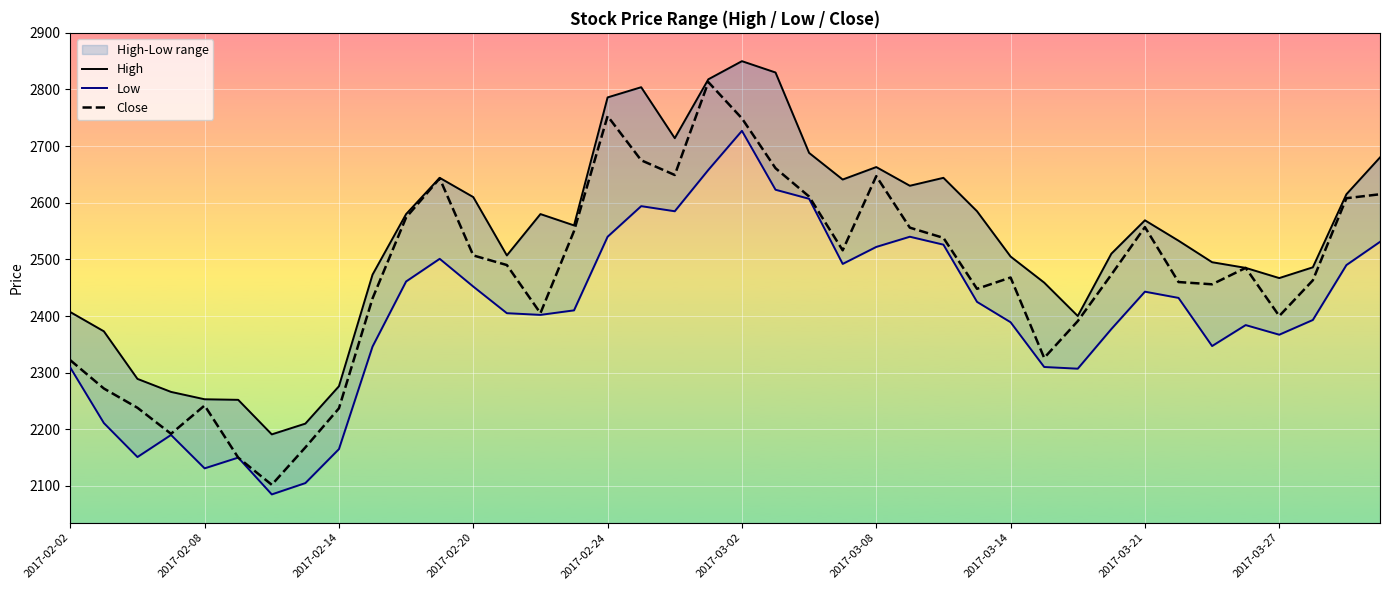

True or false: Low has a value of 2501 at 11.

True